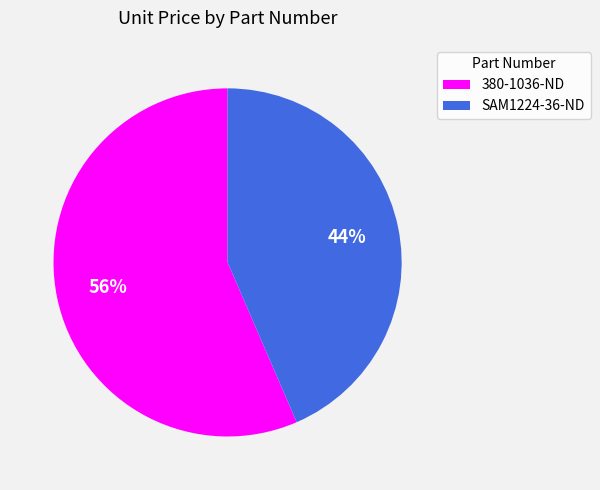

Is there a majority slice in this chart?

Yes